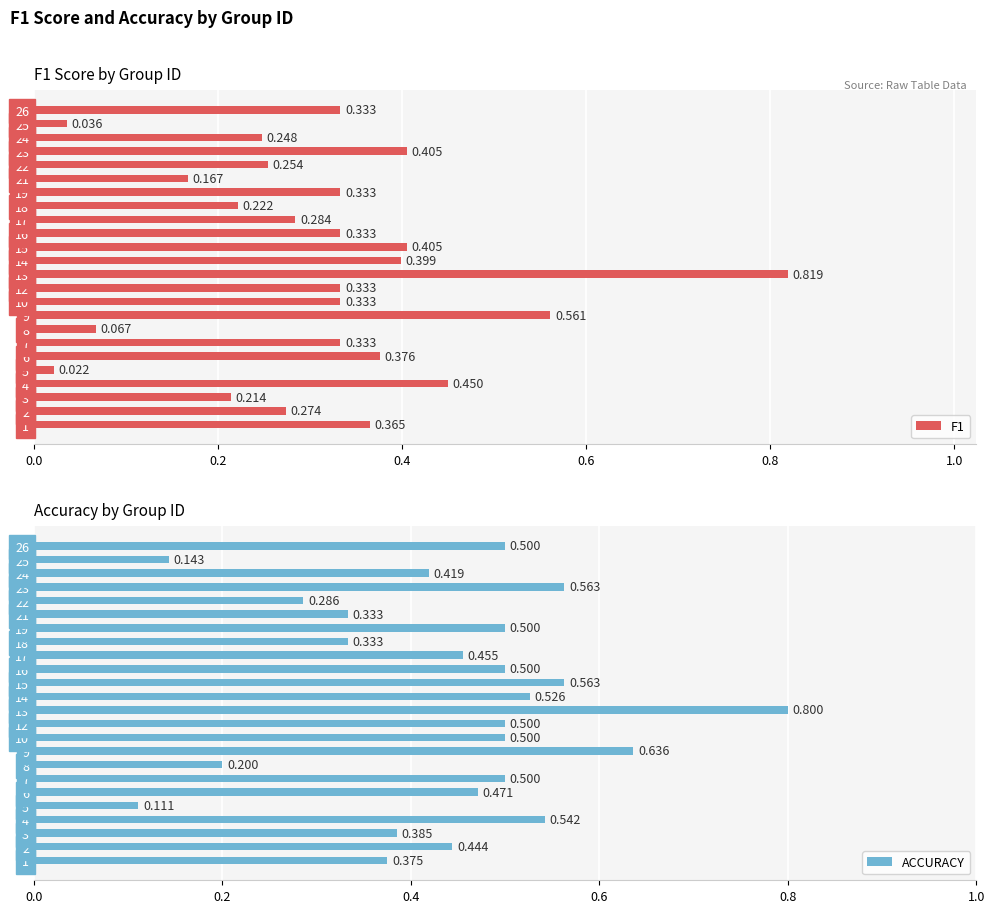

Rank the series by their maximum value, from highest to lowest.

F1, ACCURACY